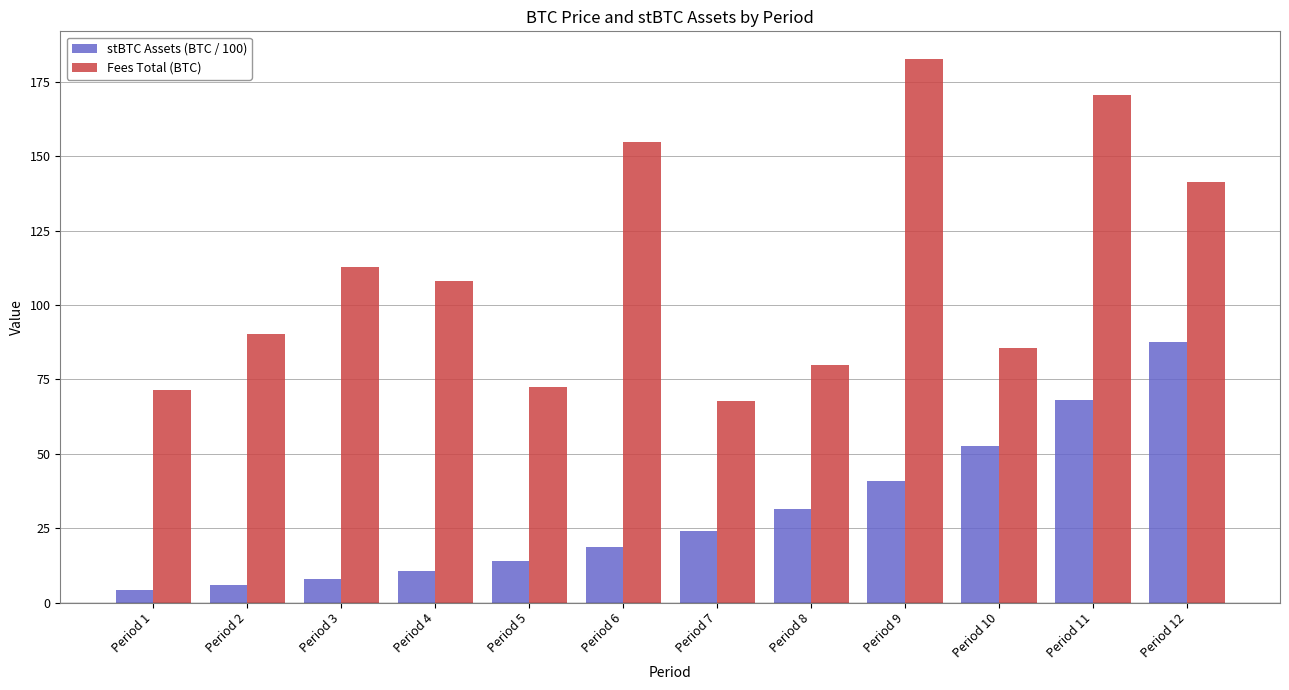

Reading right to left, extract all data points from this chart.

stBTC Assets (BTC / 100): 87.6	68.1	52.7	40.9	31.3	24.2	18.7	14.0	10.7	8.0	5.8	4.2
Fees Total (BTC): 141.5	170.5	85.7	182.8	79.7	67.6	154.6	72.6	108.1	112.7	90.2	71.3